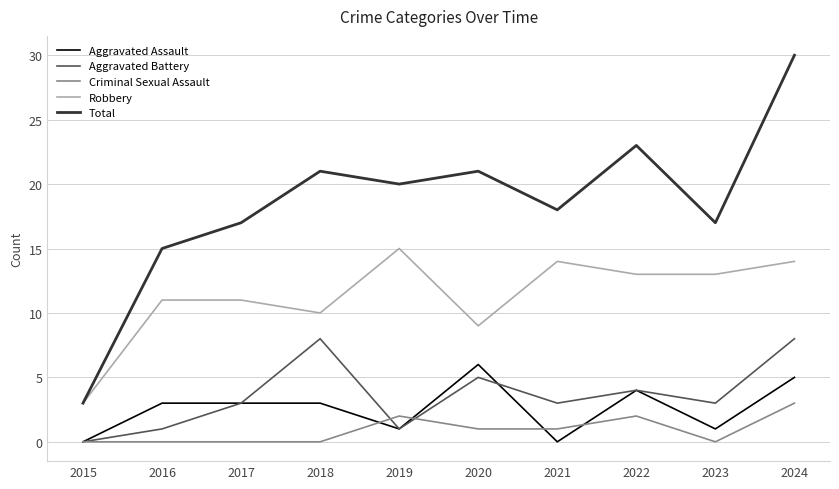

What is the sum of all Aggravated Assault values?

26